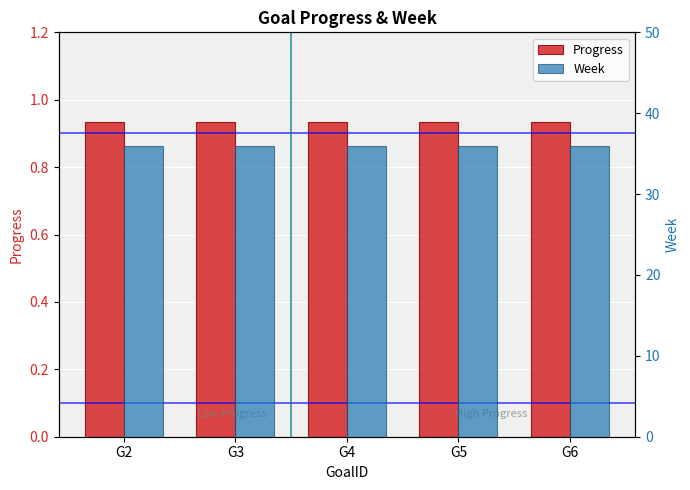

Which has a higher value, G2 or G4?

G2